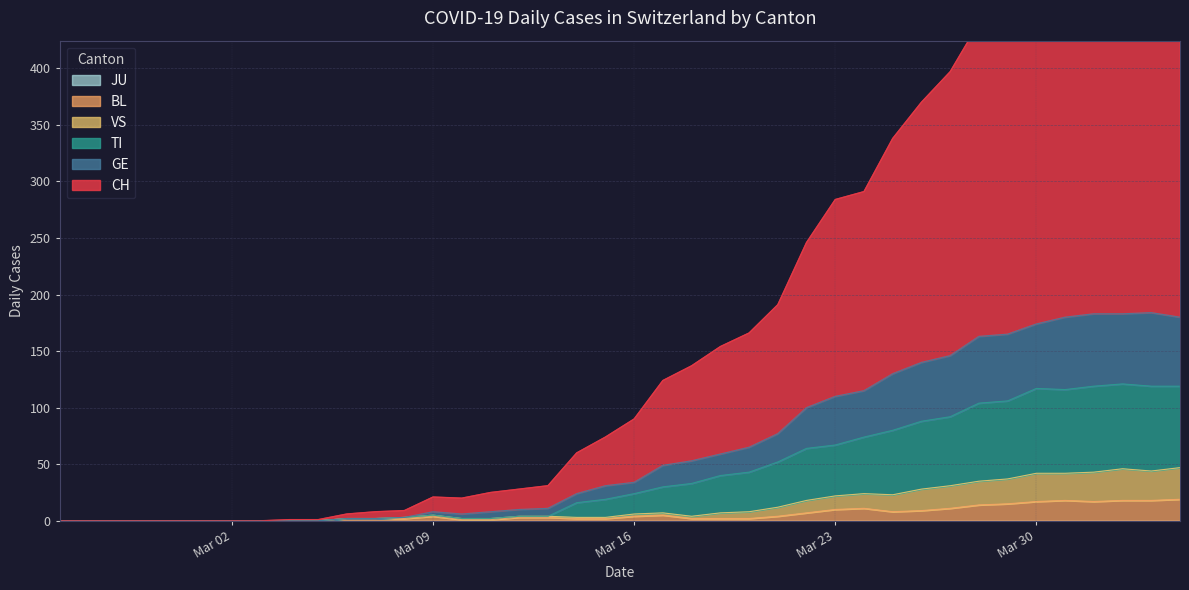

What is the highest value of the BL series?

19